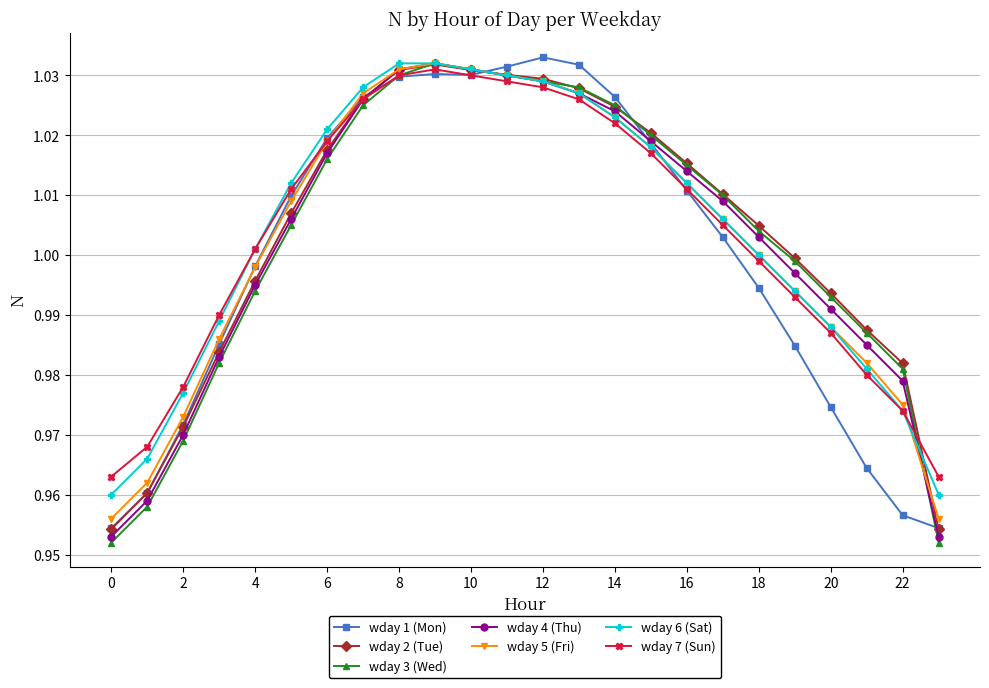

At how many categories does at least one series exceed 0?

24